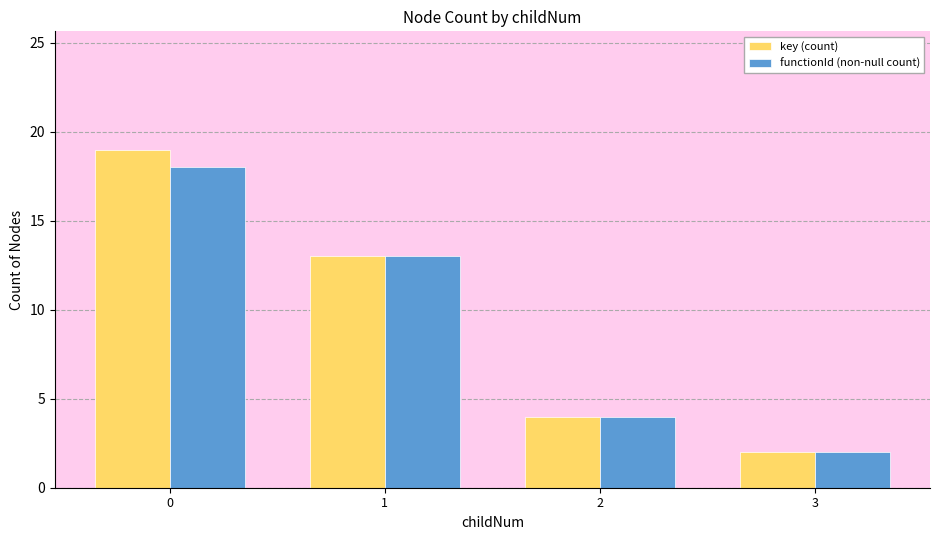

What is the value of the functionId (non-null count) bar at the 1st from the left?

18